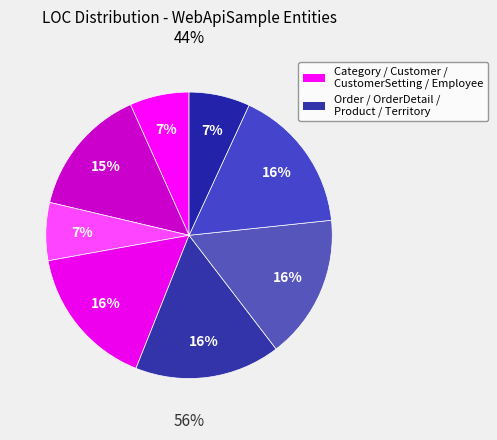

To the nearest percent, what is the combined percentage of Order and Category?

23%